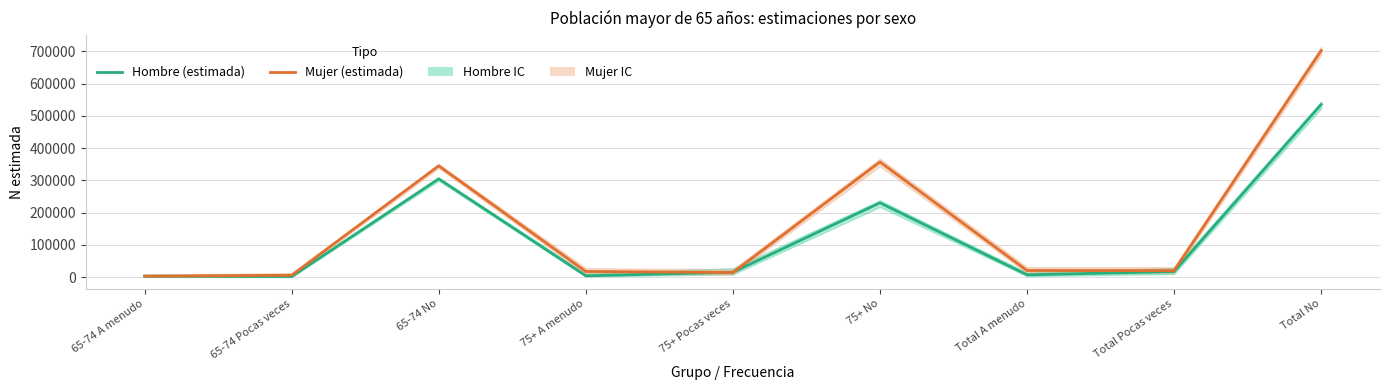

How many interior local peaks does the Mujer (estimada) series have?

2